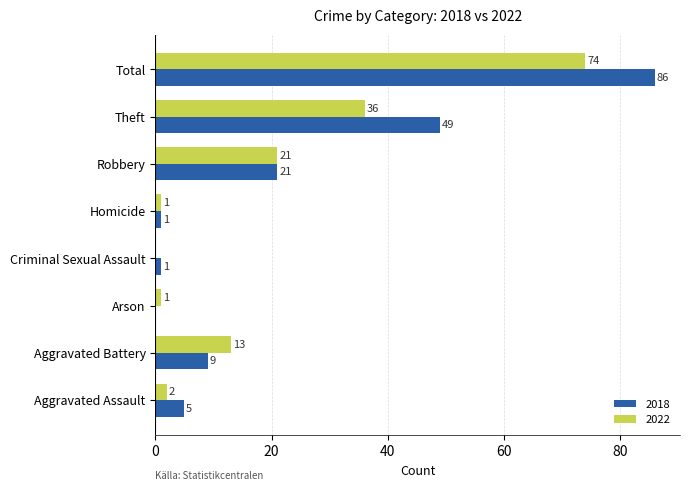

What is the sum of the 2018 values at Robbery and Aggravated Assault?

26